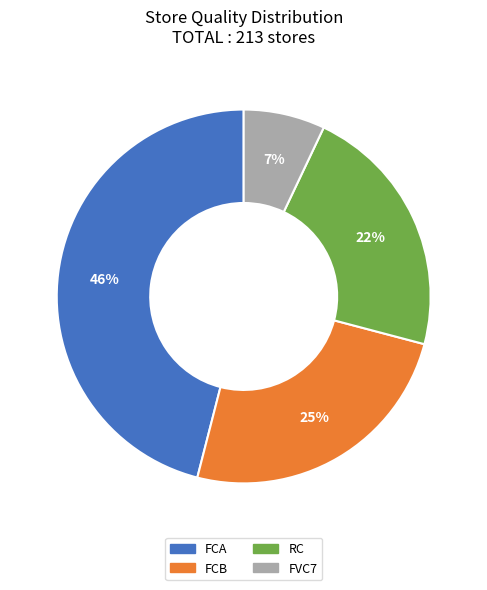

True or false: FVC7 accounts for 22% of the total.

False